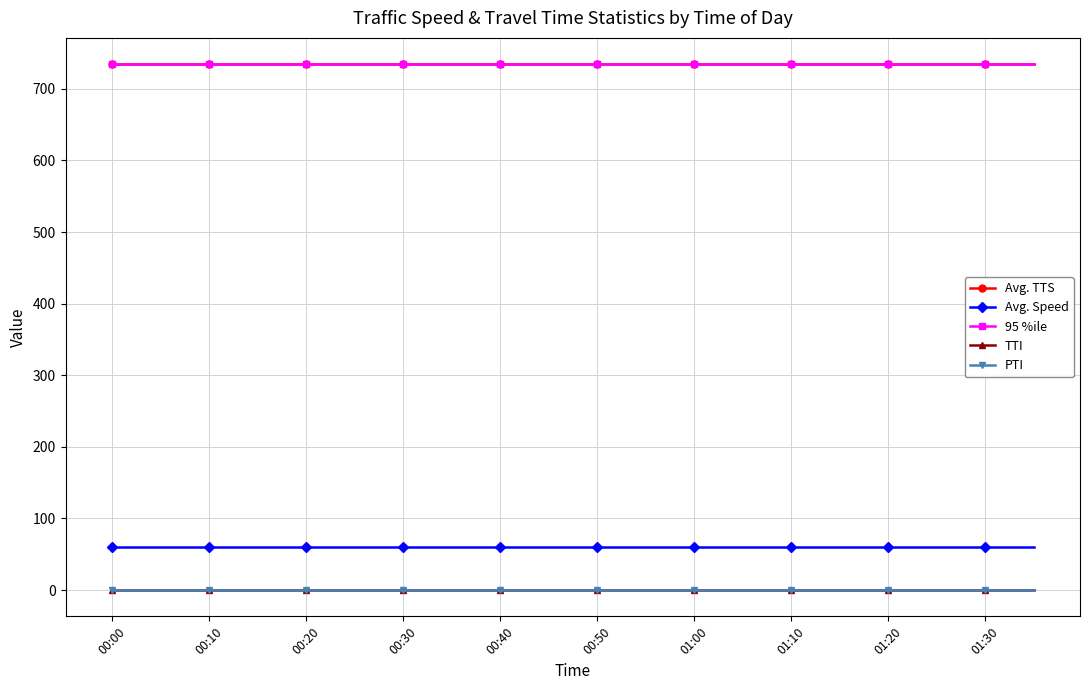

Is this an area chart (filled region under the line)?

No